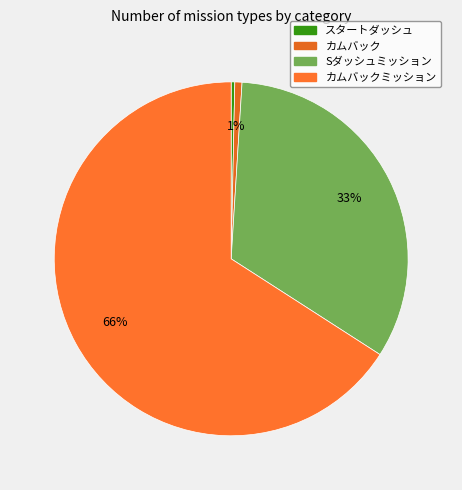

How much of the chart is everything except Sダッシュミッション?

66.9%